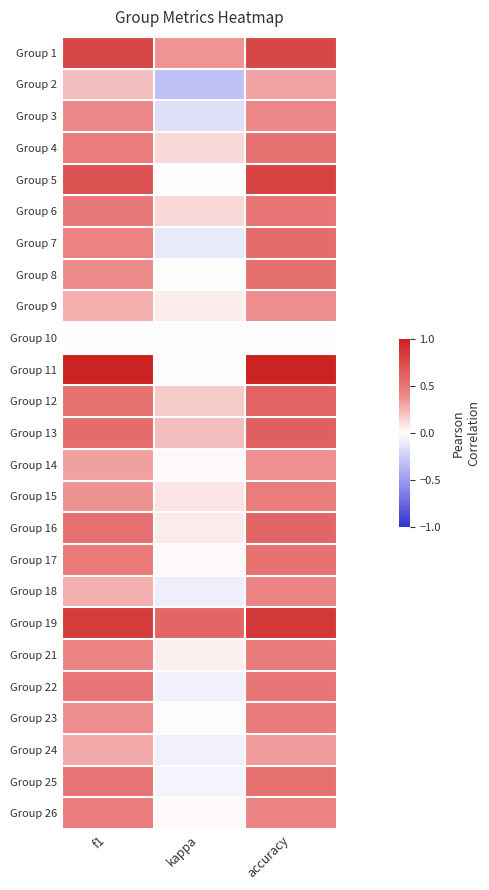

Reading right to left, what are all the values shown in this chart?

Group 1: accuracy=0.8	kappa=0.4	f1=0.8
Group 2: accuracy=0.3	kappa=-0.3	f1=0.2
Group 3: accuracy=0.4	kappa=-0.2	f1=0.4
Group 4: accuracy=0.5	kappa=0.1	f1=0.5
Group 5: accuracy=0.8	kappa=0.0	f1=0.7
Group 6: accuracy=0.5	kappa=0.1	f1=0.5
Group 7: accuracy=0.6	kappa=-0.1	f1=0.4
Group 8: accuracy=0.5	kappa=0.0	f1=0.4
Group 9: accuracy=0.4	kappa=0.1	f1=0.3
Group 10: accuracy=0.0	kappa=0.0	f1=0.0
Group 11: accuracy=1.0	kappa=0.0	f1=1.0
Group 12: accuracy=0.6	kappa=0.2	f1=0.5
Group 13: accuracy=0.6	kappa=0.2	f1=0.6
Group 14: accuracy=0.4	kappa=0.0	f1=0.3
Group 15: accuracy=0.5	kappa=0.1	f1=0.4
Group 16: accuracy=0.6	kappa=0.1	f1=0.5
Group 17: accuracy=0.5	kappa=0.0	f1=0.5
Group 18: accuracy=0.4	kappa=-0.1	f1=0.3
Group 19: accuracy=0.9	kappa=0.6	f1=0.8
Group 21: accuracy=0.5	kappa=0.0	f1=0.4
Group 22: accuracy=0.5	kappa=-0.1	f1=0.5
Group 23: accuracy=0.5	kappa=-0.0	f1=0.4
Group 24: accuracy=0.3	kappa=-0.1	f1=0.3
Group 25: accuracy=0.5	kappa=-0.1	f1=0.5
Group 26: accuracy=0.4	kappa=0.0	f1=0.5